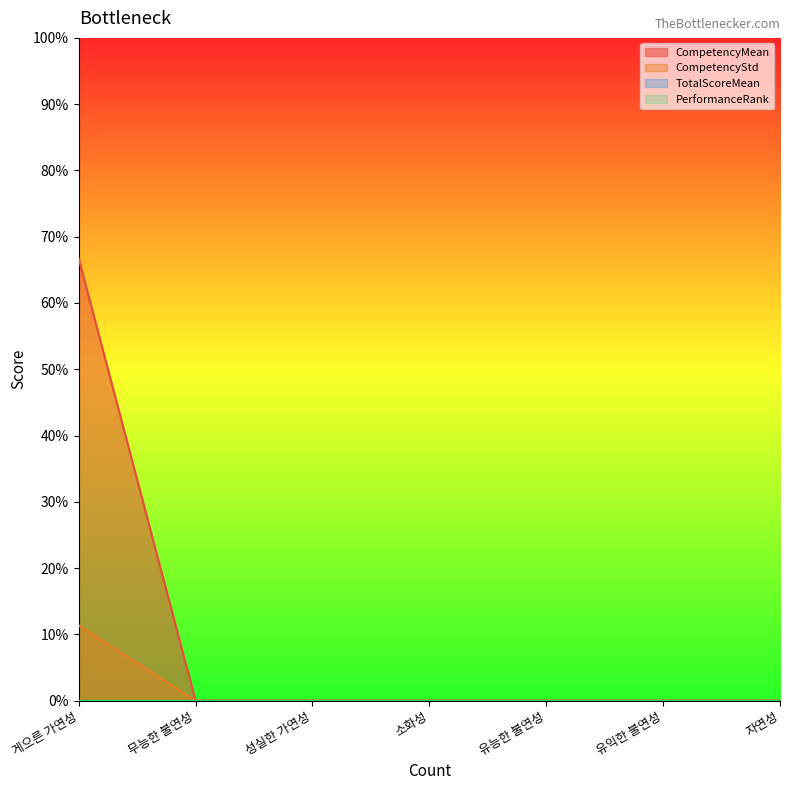

Reading right to left, what are all the values shown in this chart?

CompetencyMean: 자연성=0.0	유익한 불연성=0.0	유능한 불연성=0.0	소화성=0.0	성실한 가연성=0.0	무능한 불연성=0.0	게으른 가연성=66.7
CompetencyStd: 자연성=0.0	유익한 불연성=0.0	유능한 불연성=0.0	소화성=0.0	성실한 가연성=0.0	무능한 불연성=0.0	게으른 가연성=11.4